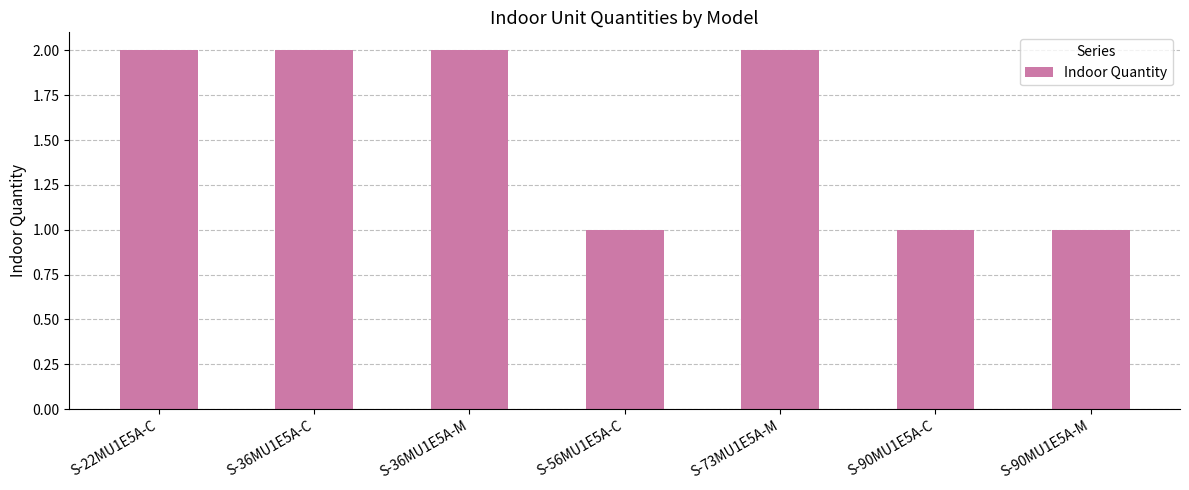

What is the label of the 6th bar from the right?

S-36MU1E5A-C